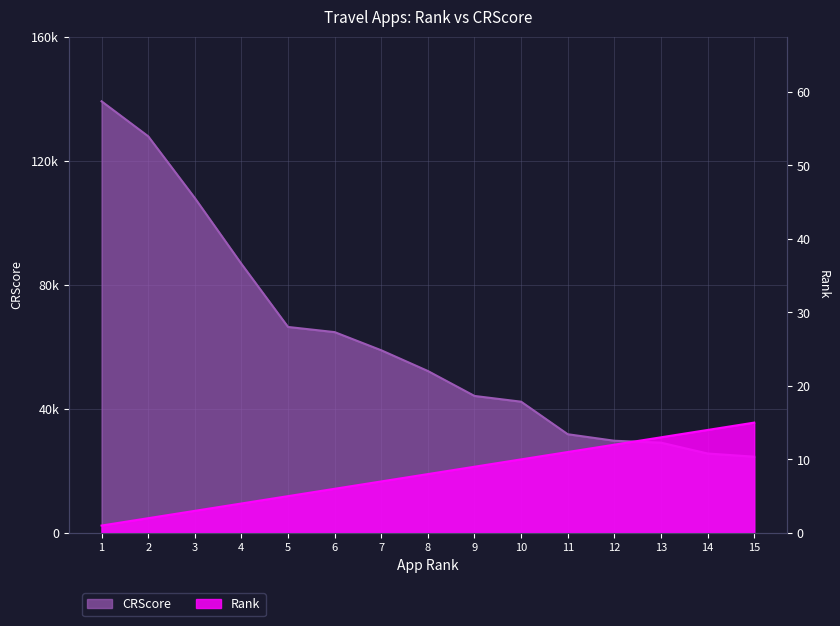

How many lines are shown in the chart?

2